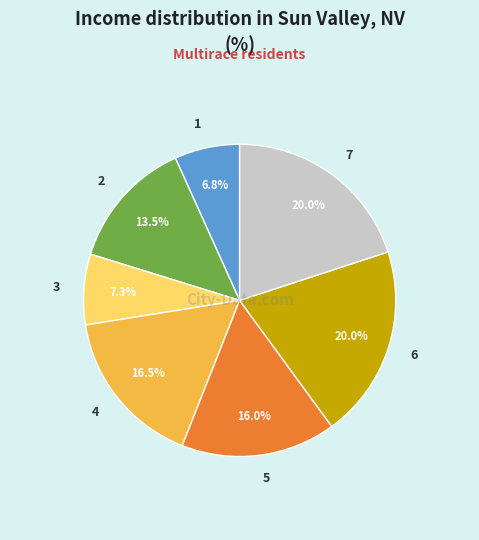

To the nearest percent, what is the difference between the 7 and 4 slice percentages?

3%